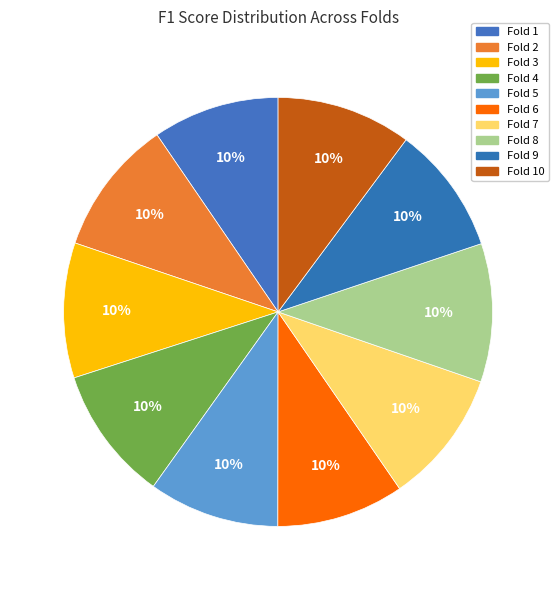

Does Fold 7 account for over 50% of the chart?

No